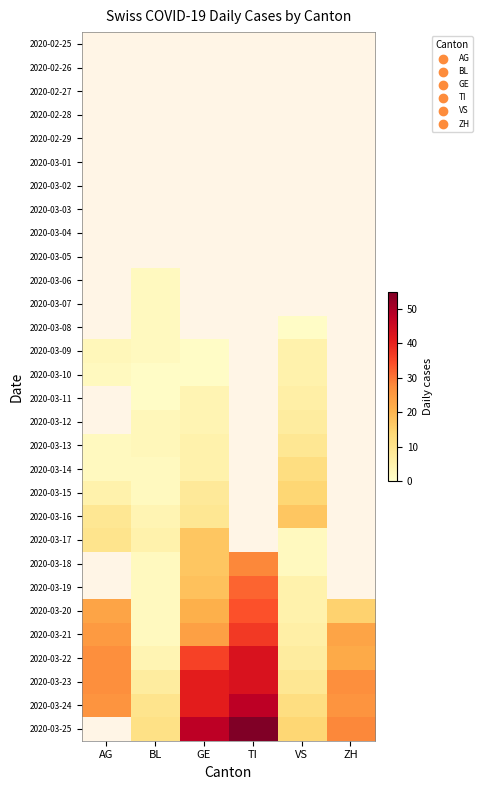

True or false: 2020-03-12 has a value of 5.4 at GE.

False